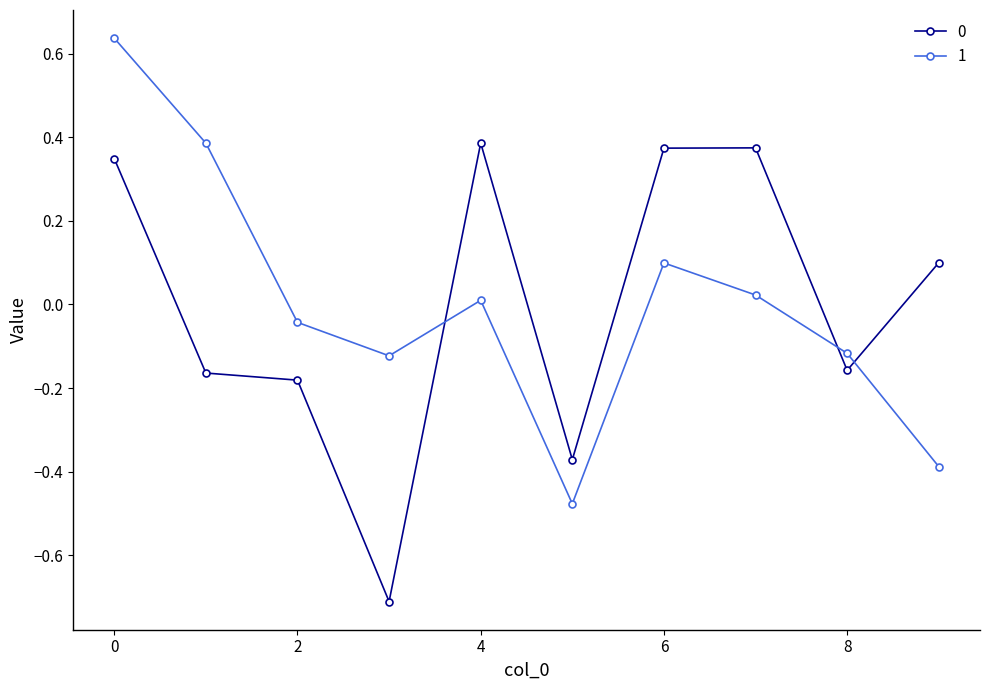

What is the smallest value displayed?

-0.7